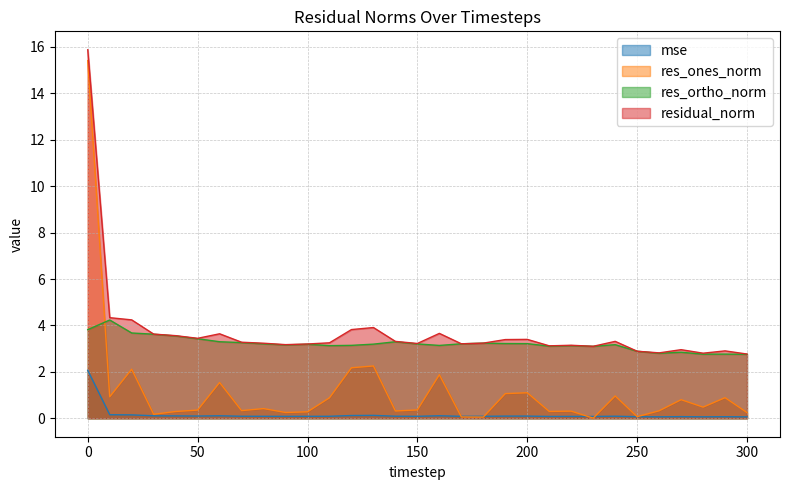

In mse, how many points are higher than both neighbors (excluding endpoints)?

8